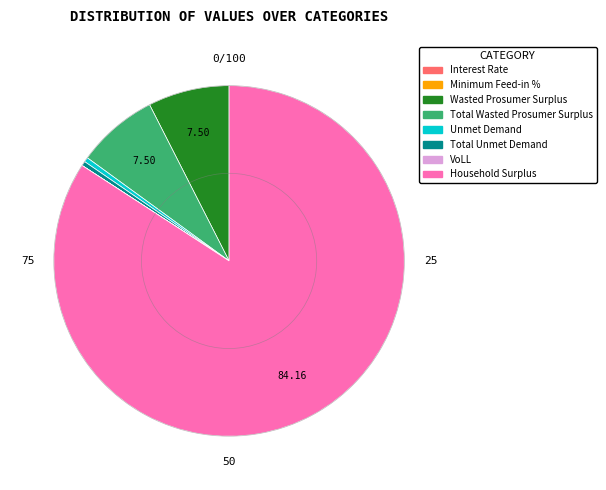

Is Unmet Demand the majority of the pie?

No